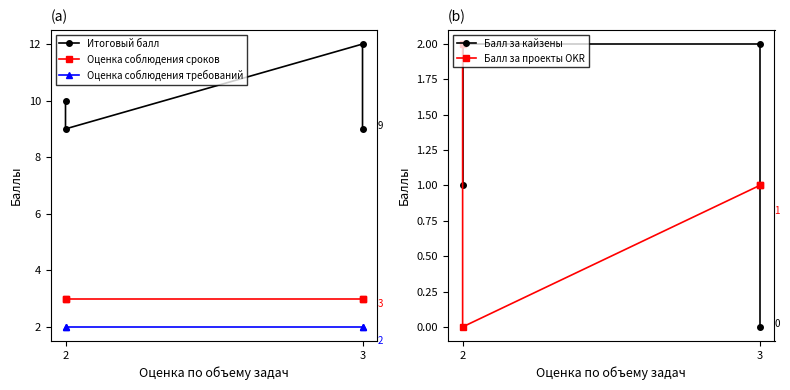

Reading right to left, what are all the values shown in this chart?

Итоговый балл: 9	12	9	10
Оценка соблюдения сроков: 3	3	3	3
Оценка соблюдения требований: 2	2	2	2
Балл за кайзены: 0	2	2	1
Балл за проекты OKR: 1	1	0	2